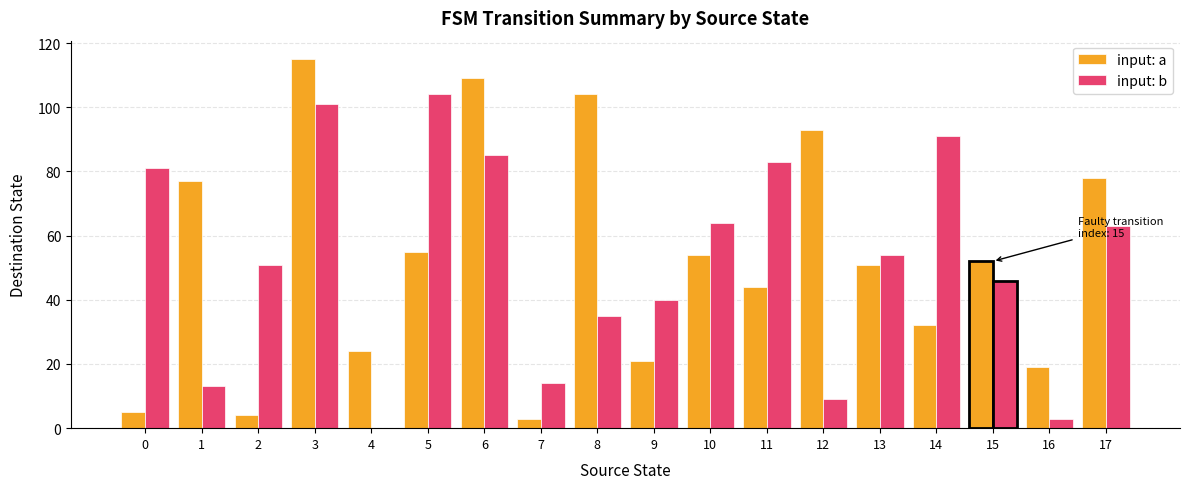

Reading left to right, list all the values displayed in this chart.

input: a: 5	77	4	115	24	55	109	3	104	21	54	44	93	51	32	52	19	78
input: b: 81	13	51	101	0	104	85	14	35	40	64	83	9	54	91	46	3	63